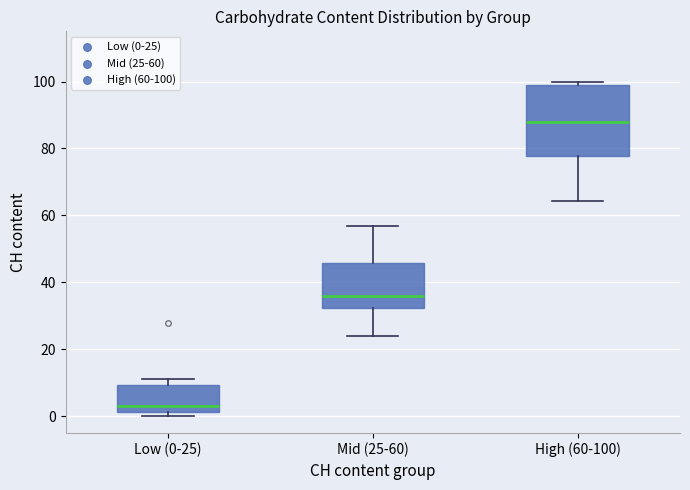

Which box is the tallest, from its lower edge to its upper edge?

High (60-100)